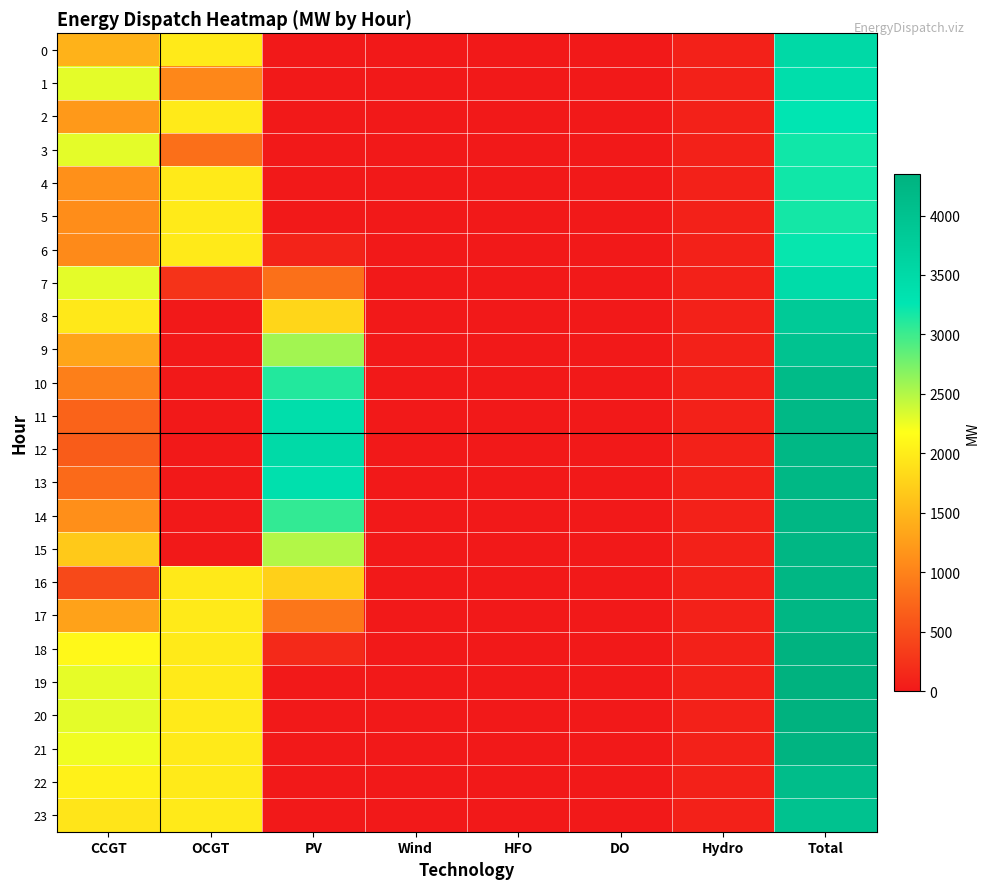

Which series has the largest total across all categories?

19